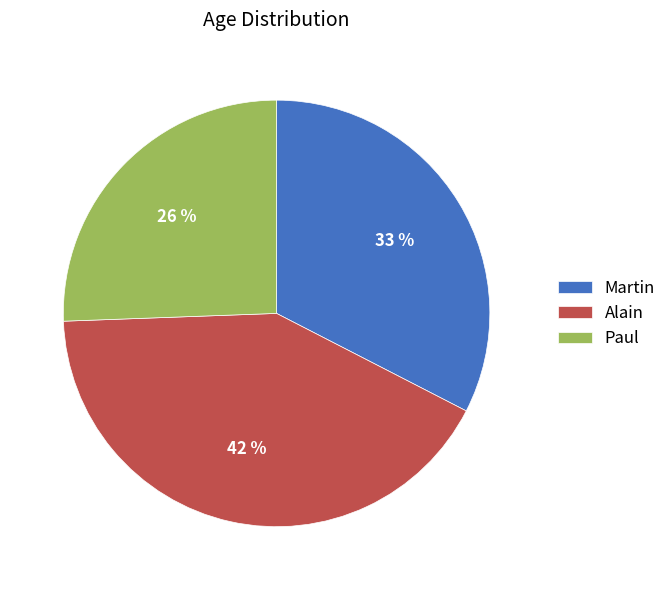

Is there a majority slice in this chart?

No